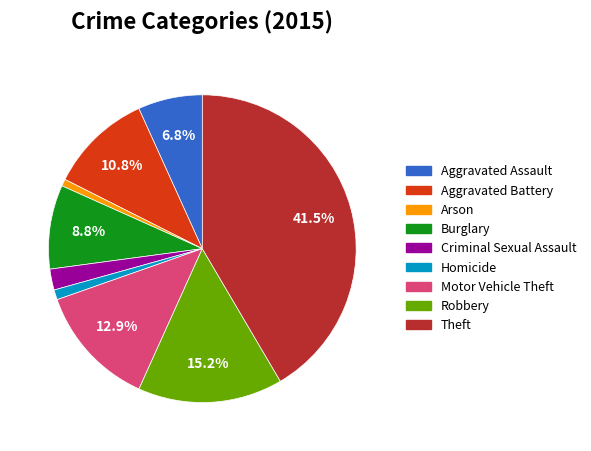

What percentage is NOT represented by Motor Vehicle Theft?

87.1%